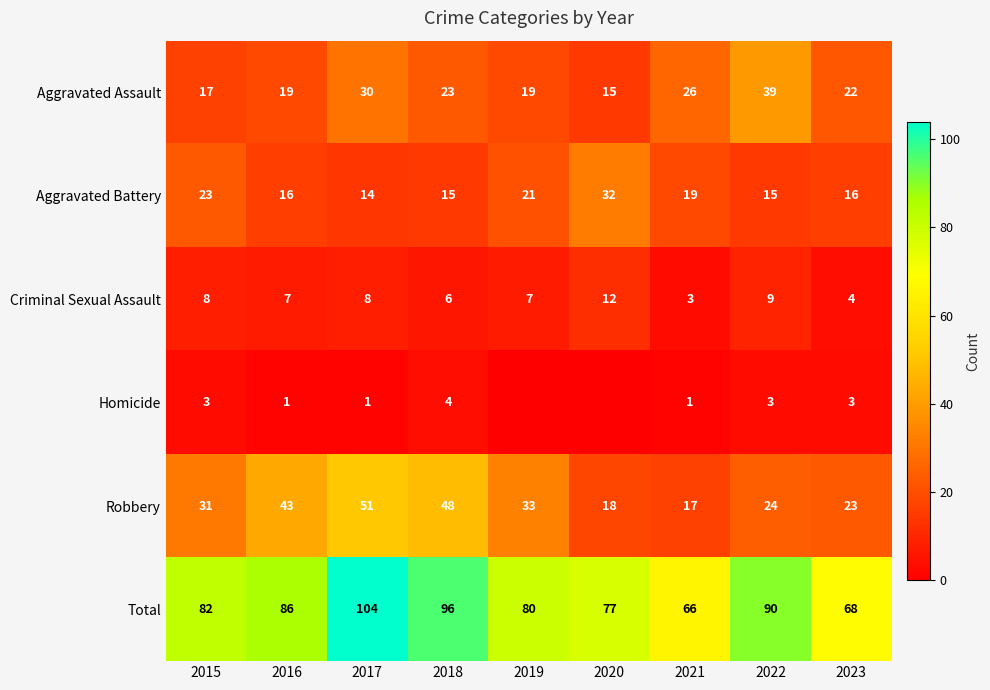

Is it true that Aggravated Battery equals 24 at 2022?

False